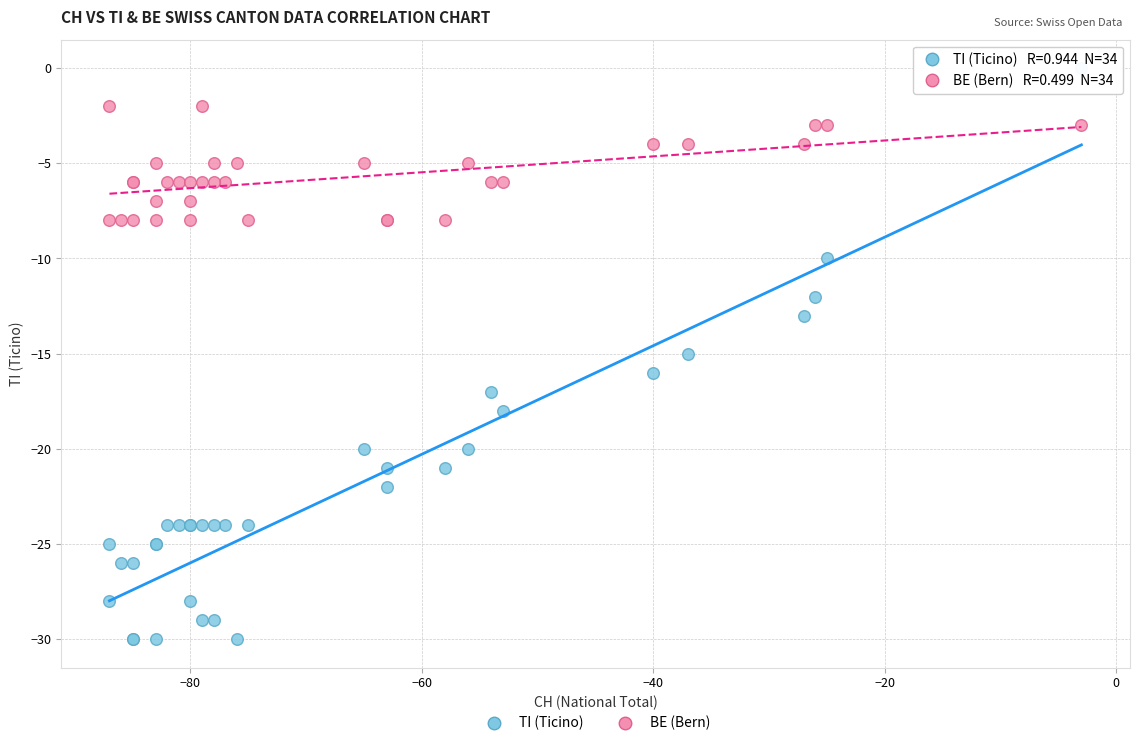

Which series has the largest Y range (max minus min)?

TI (Ticino)